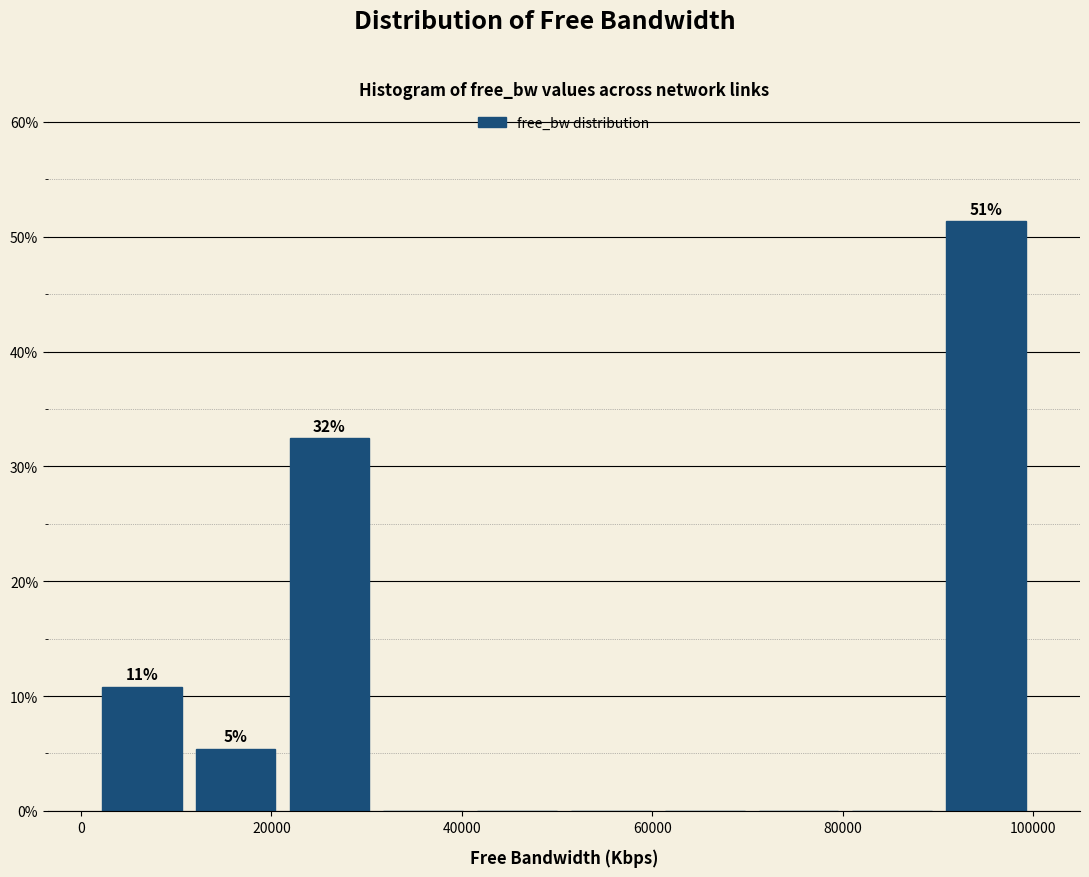

Which range on the x-axis has the tallest bar?

90000 to 100000